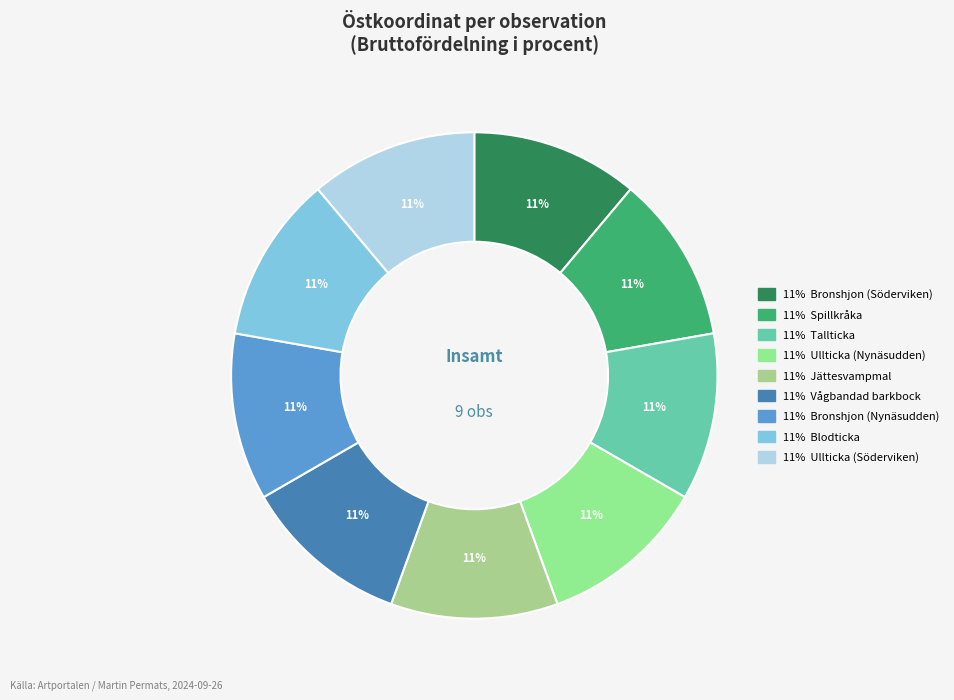

How many slices are in this pie chart?

9